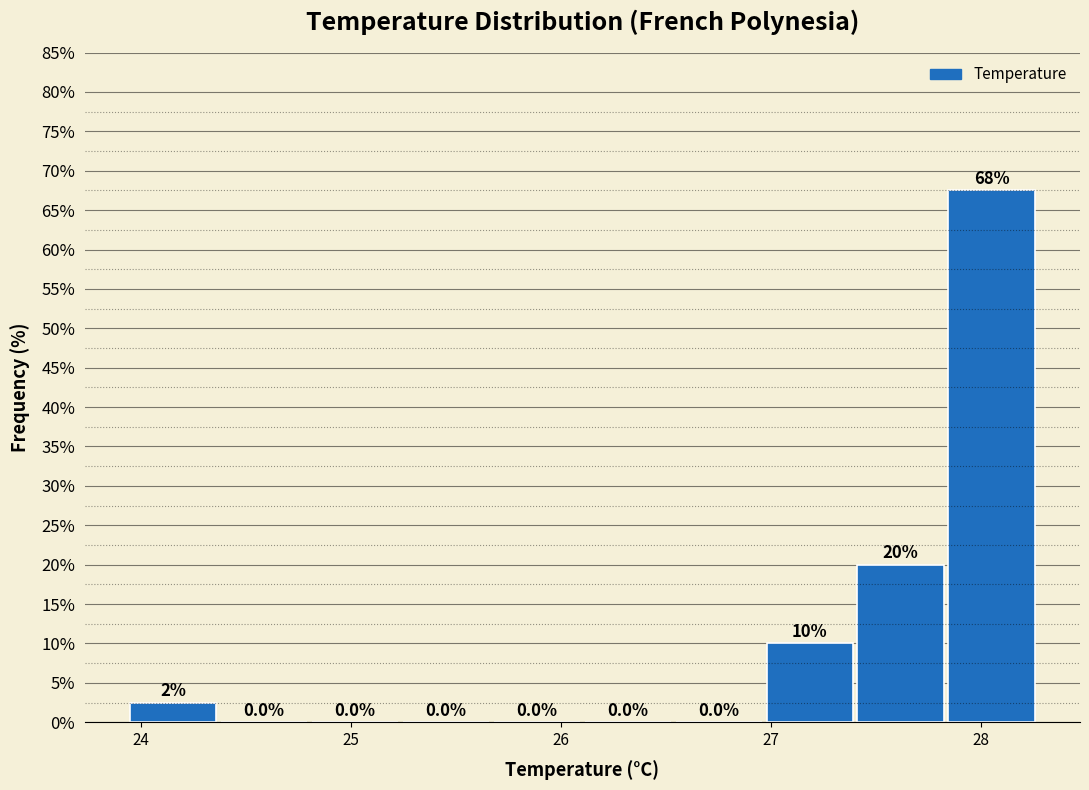

Which range on the x-axis has the tallest bar?

27.8 to 28.3